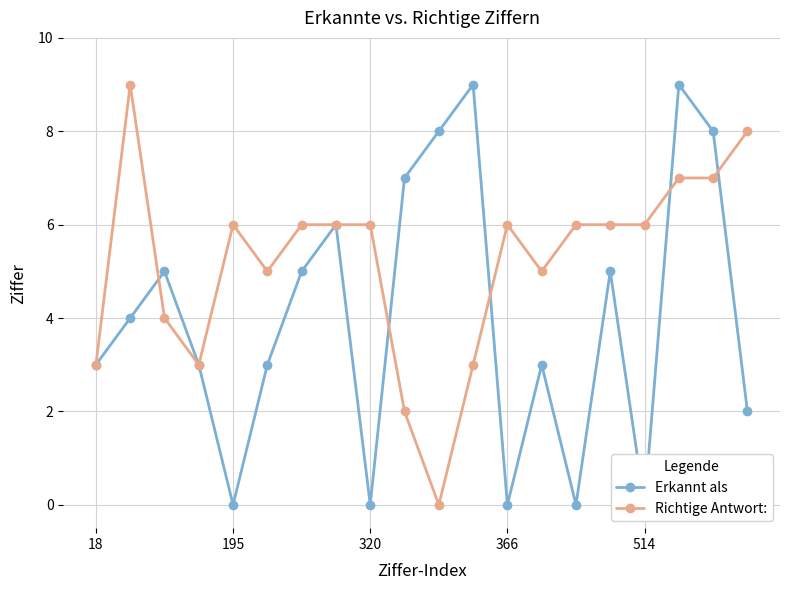

The Richtige Antwort: series shows 3 at 366. True or false?

False